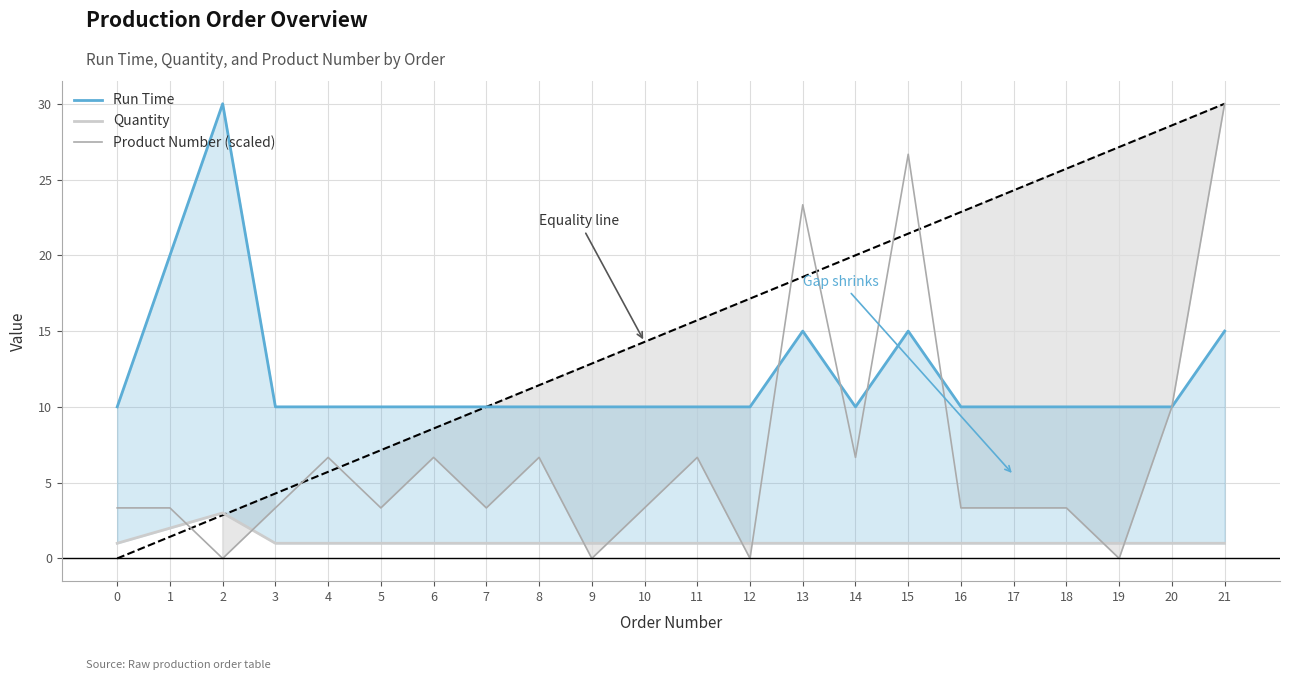

What are all the series names shown in the legend?

Run Time, Quantity, Product Number (scaled)